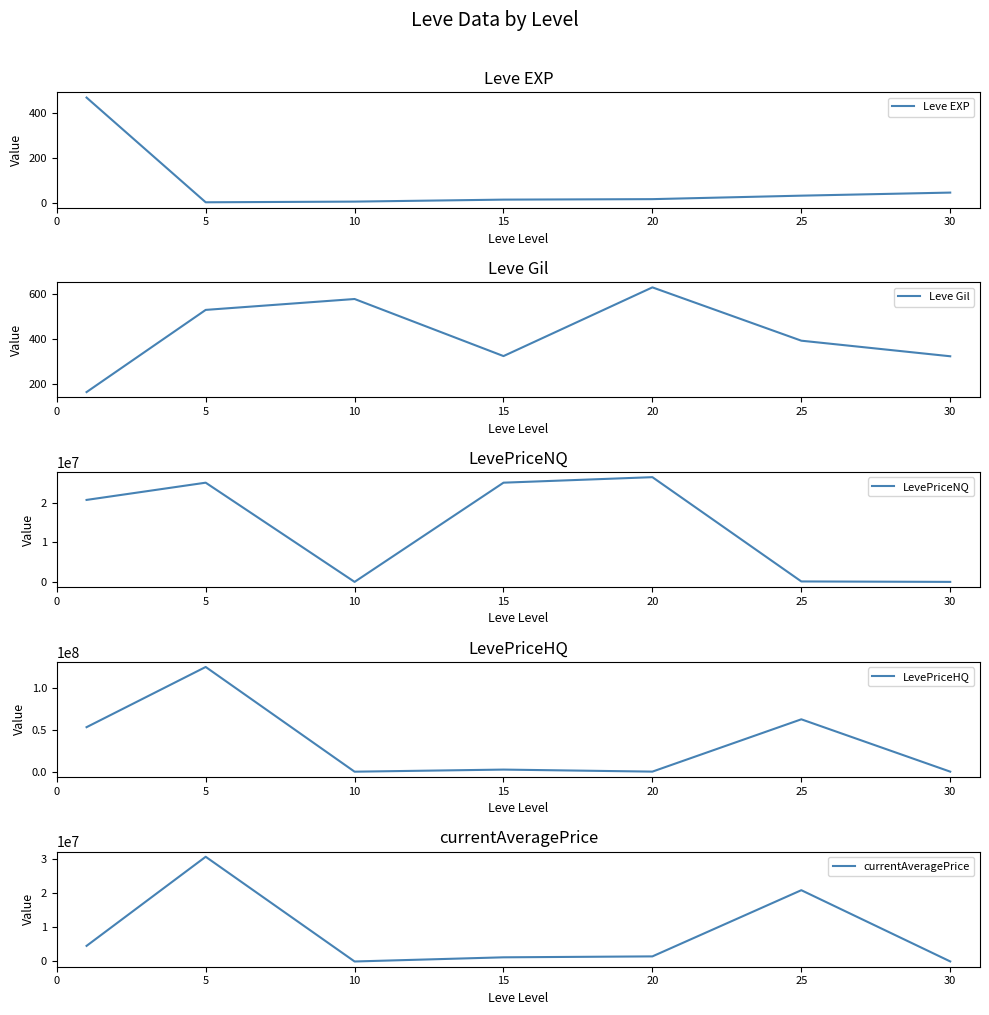

True or false: Leve Gil has more than 0 points higher than both neighbors.

True